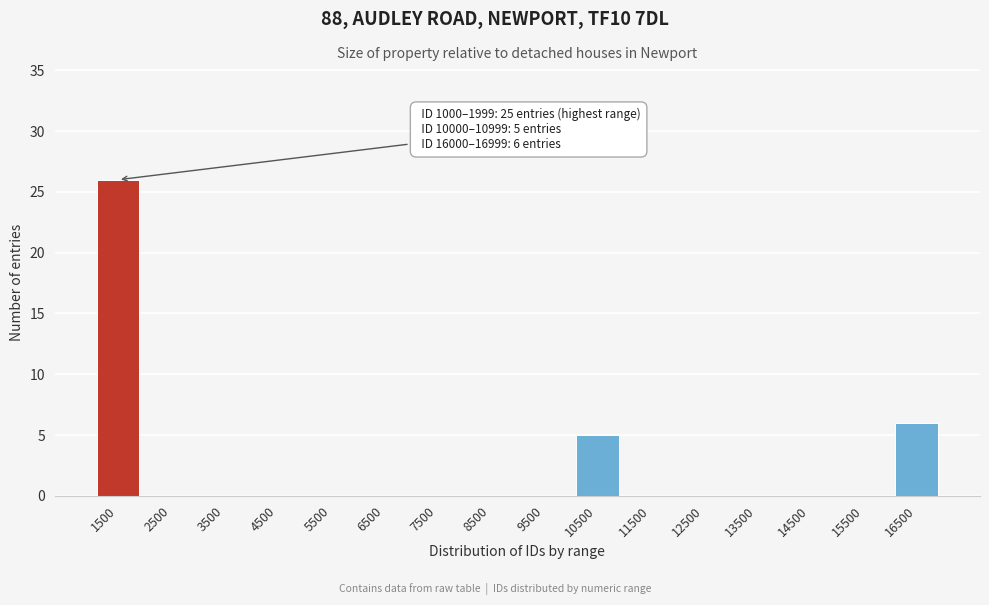

Reading left to right, extract all data points from this chart.

1500=26	2500=0	3500=0	4500=0	5500=0	6500=0	7500=0	8500=0	9500=0	10500=5	11500=0	12500=0	13500=0	14500=0	15500=0	16500=6